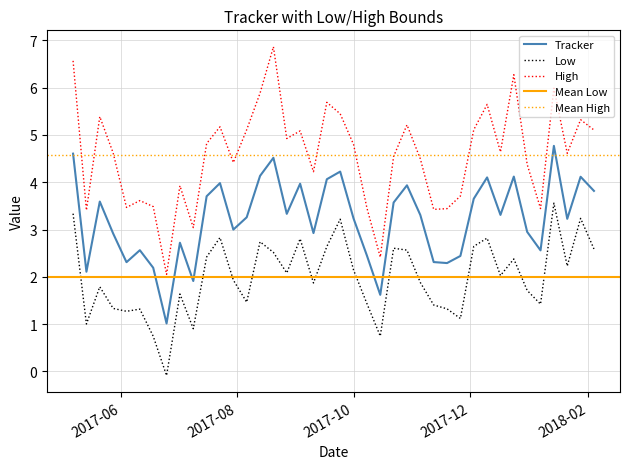

List the series in order of their peak value, lowest first.

Low, Tracker, High